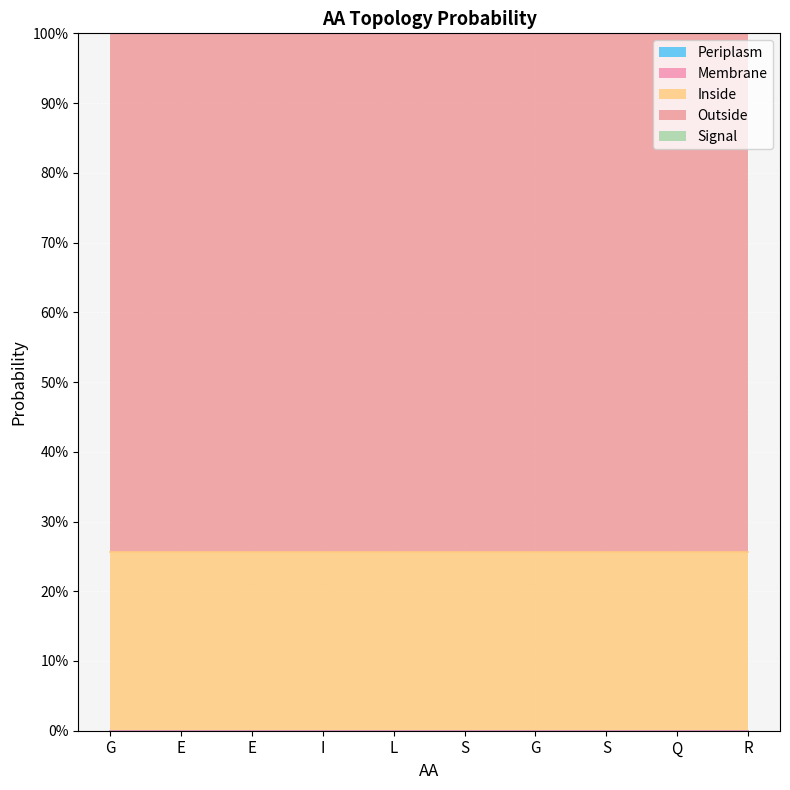

True or false: Membrane and Periplasm cross at least once.

False